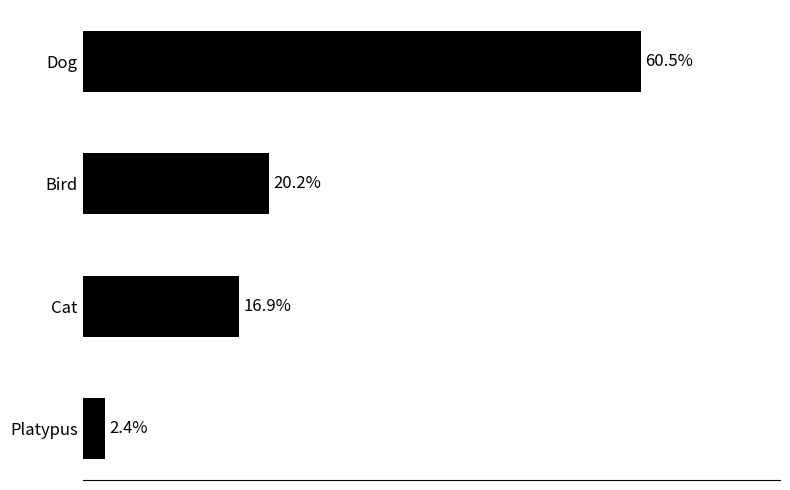

Between Dog and Cat, which is larger?

Dog